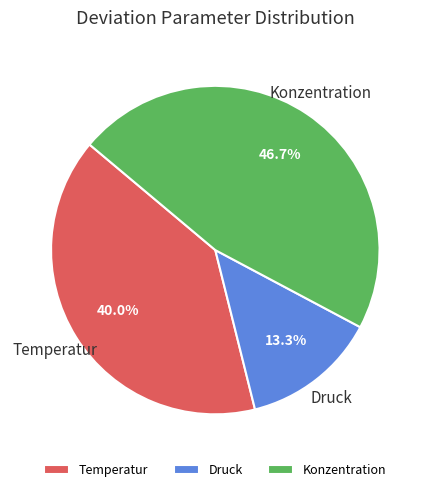

Is it true that Temperatur is 40% of the pie?

True